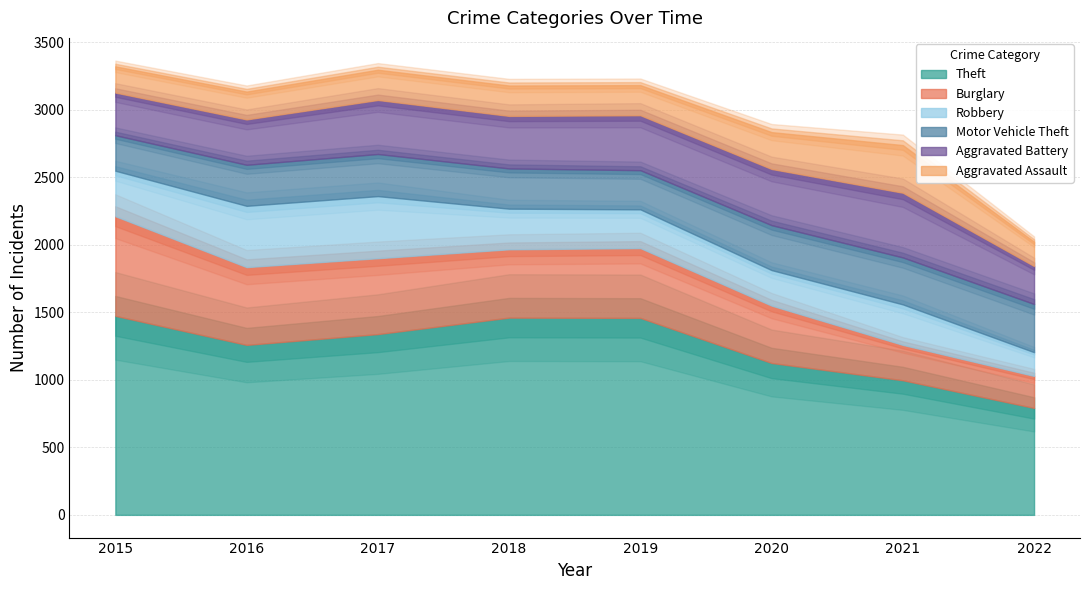

Which series ends up on top after the final intersection of Aggravated Battery and Burglary?

Aggravated Battery